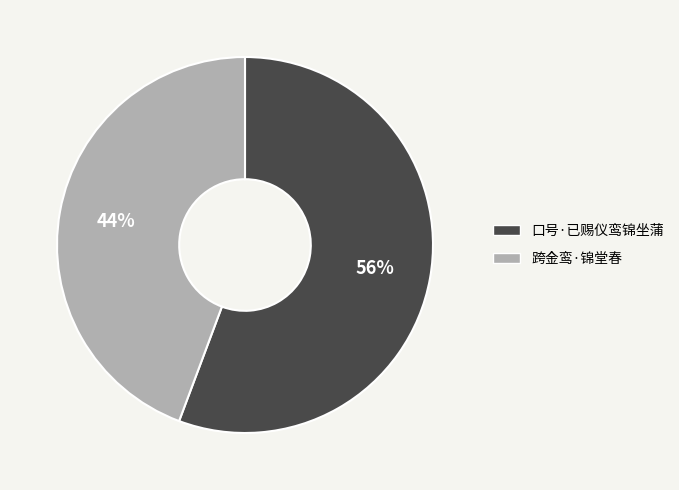

Which has a higher value, 口号·已赐仪鸾锦坐蒲 or 跨金鸾·锦堂春?

口号·已赐仪鸾锦坐蒲